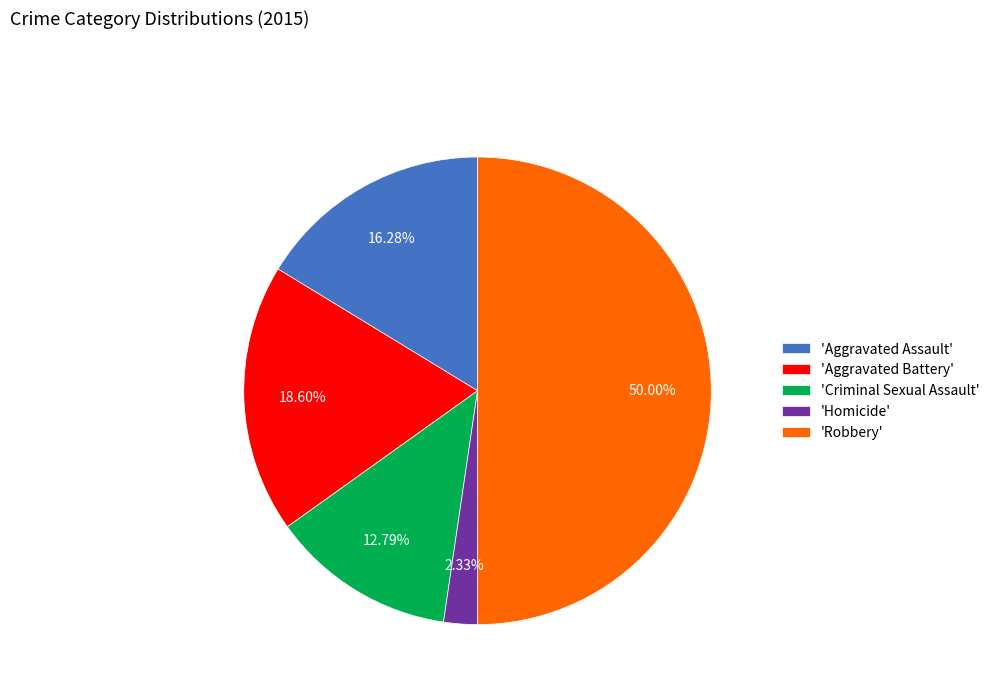

Approximately how many times larger is the value at 'Robbery' compared to 'Homicide'?

21.5